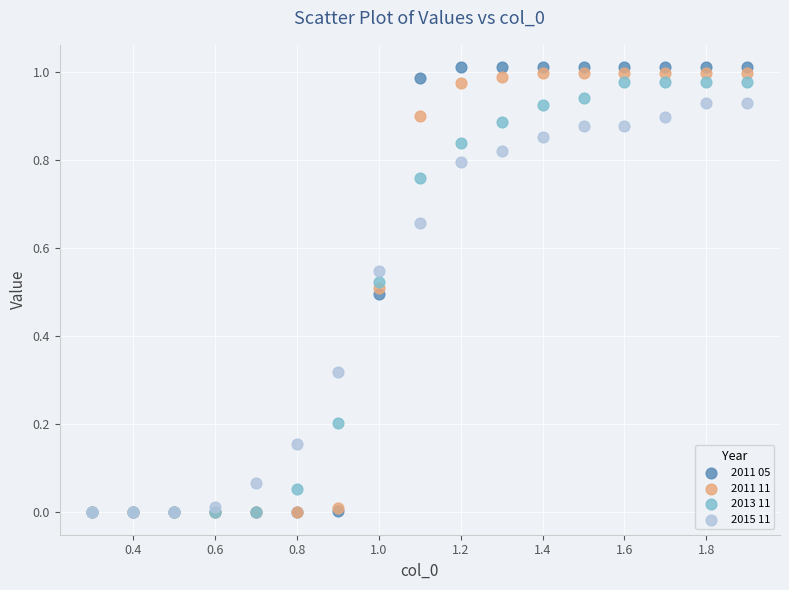

What are all the series names shown in the legend?

2011 05, 2011 11, 2013 11, 2015 11